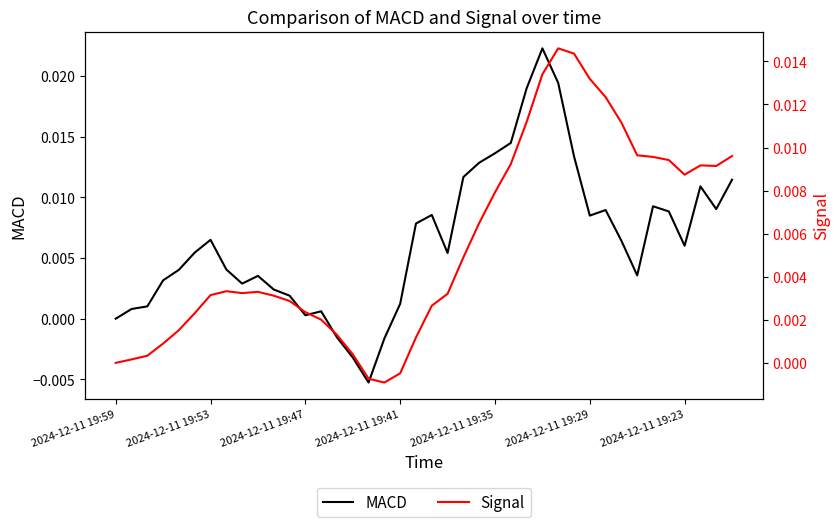

Which series has the largest range (max minus min)?

MACD